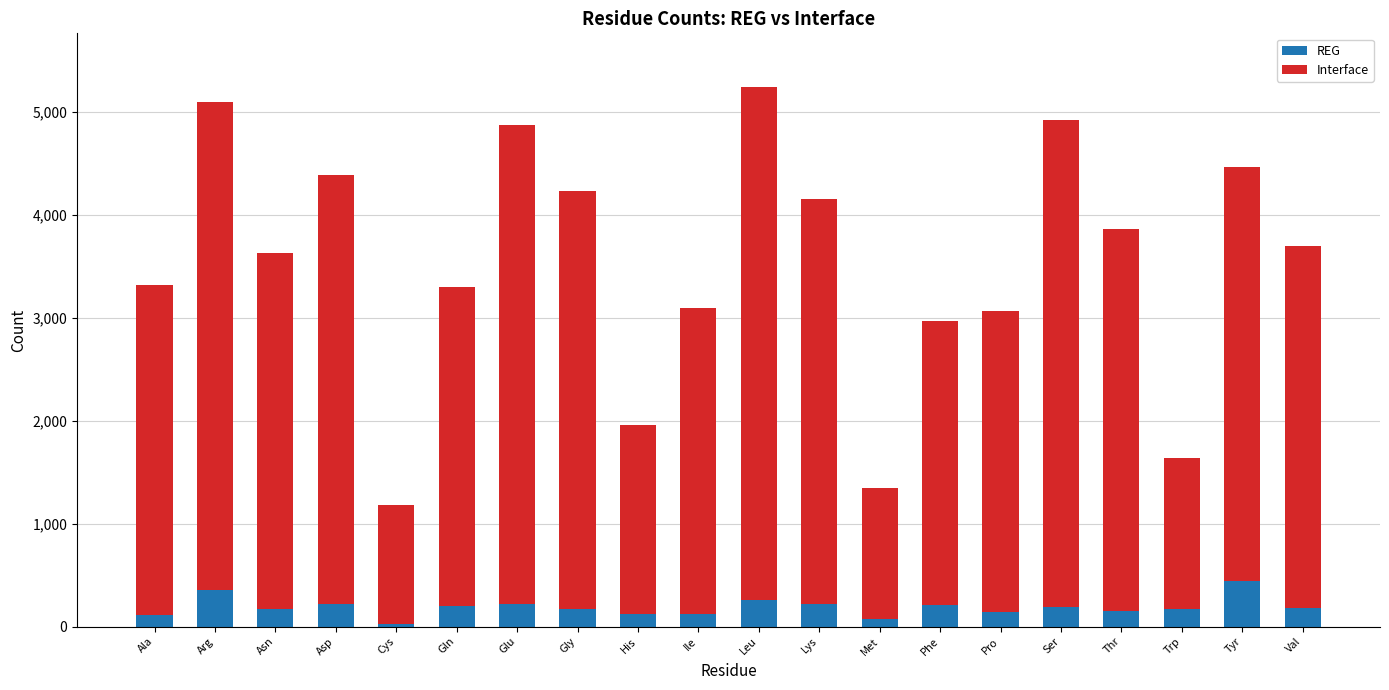

What is the total value across all series at Trp?

1636